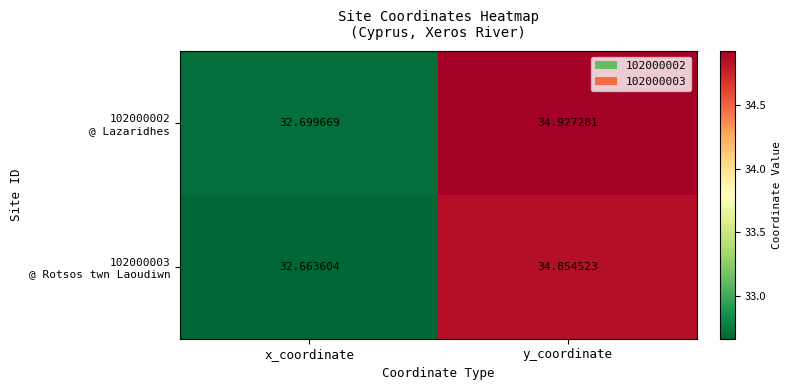

At which category does the chart reach its peak across all series?

y_coordinate